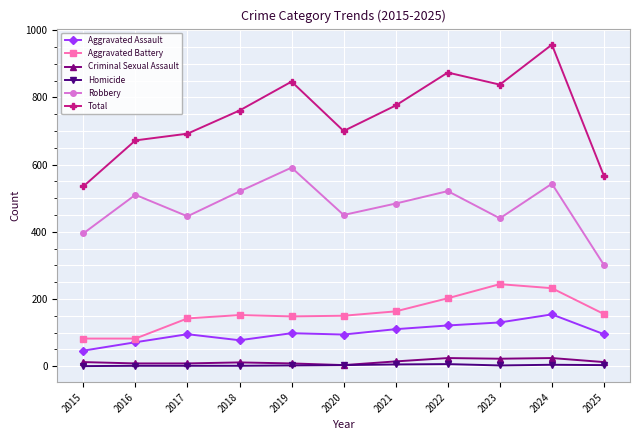

What is the value of the Criminal Sexual Assault point at the 7th from the left?

14